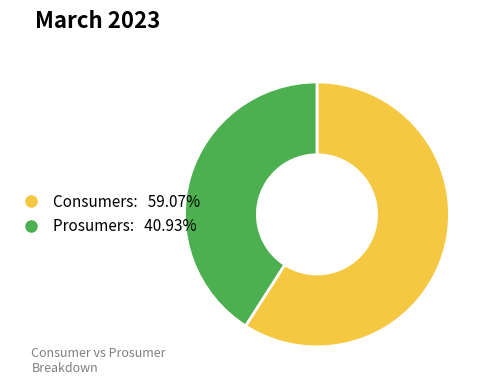

Which category accounts for the majority?

Consumers